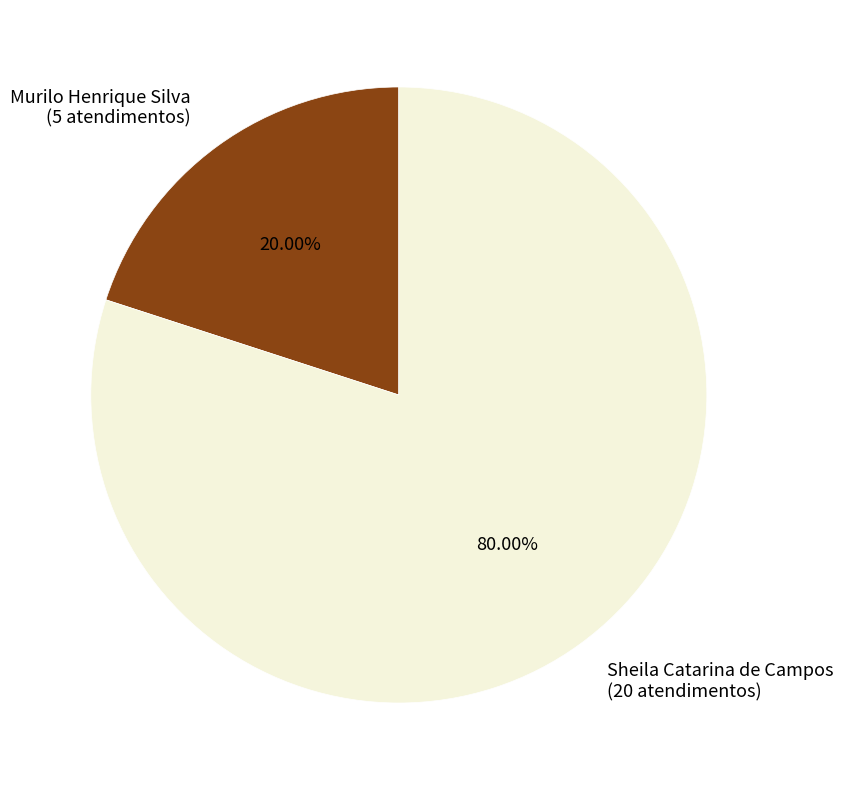

Combined, do Sheila Catarina de Campos and Murilo Henrique Silva account for over 50%?

Yes